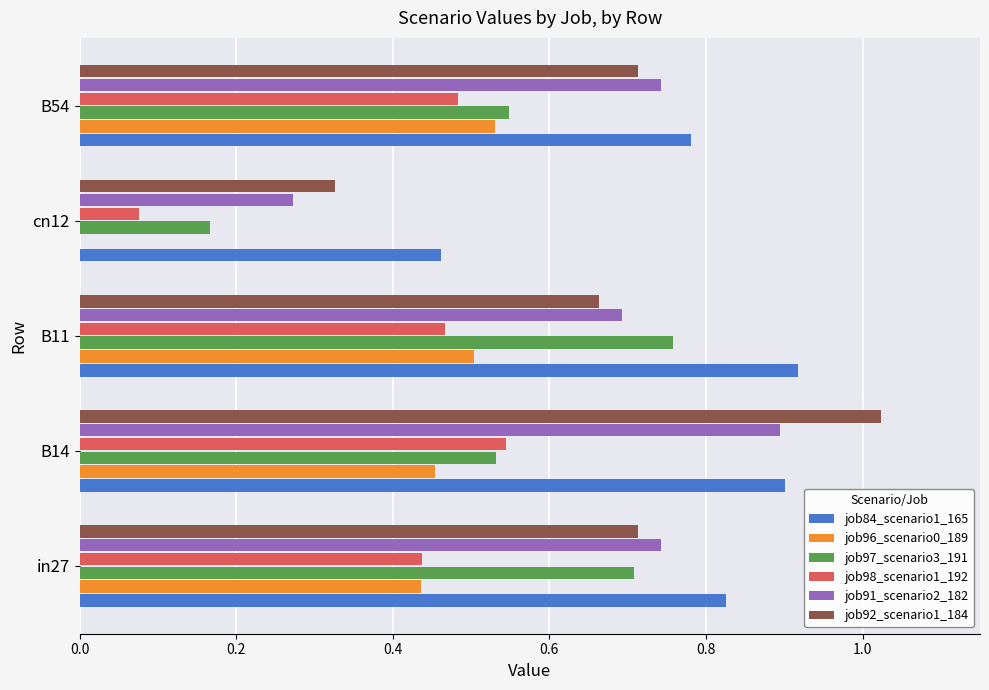

At which label does job98_scenario1_192 reach its peak?

B14